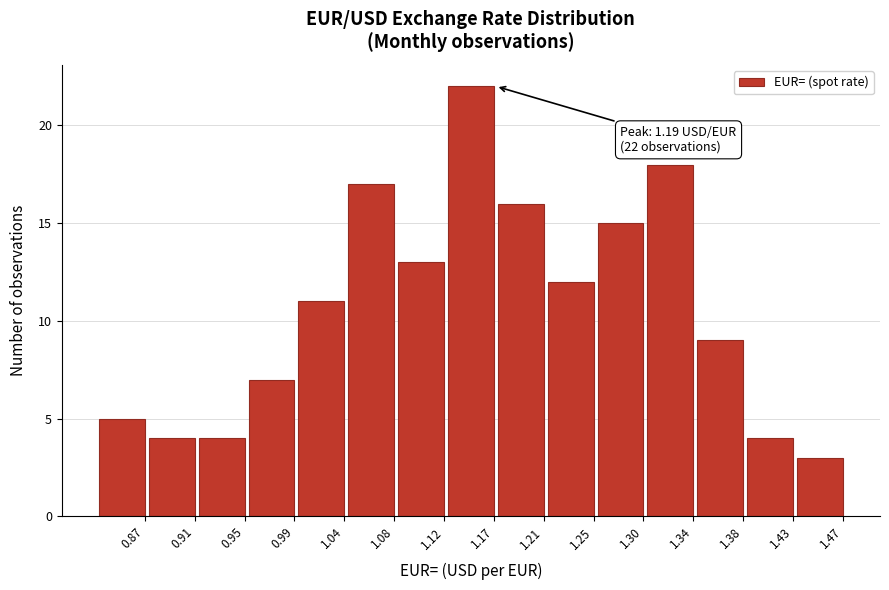

Reading left to right, list all the values displayed in this chart.

0.87=5	0.91=4	0.95=4	0.99=7	1.04=11	1.08=17	1.12=13	1.17=22	1.21=16	1.25=12	1.30=15	1.34=18	1.38=9	1.43=4	1.47=3